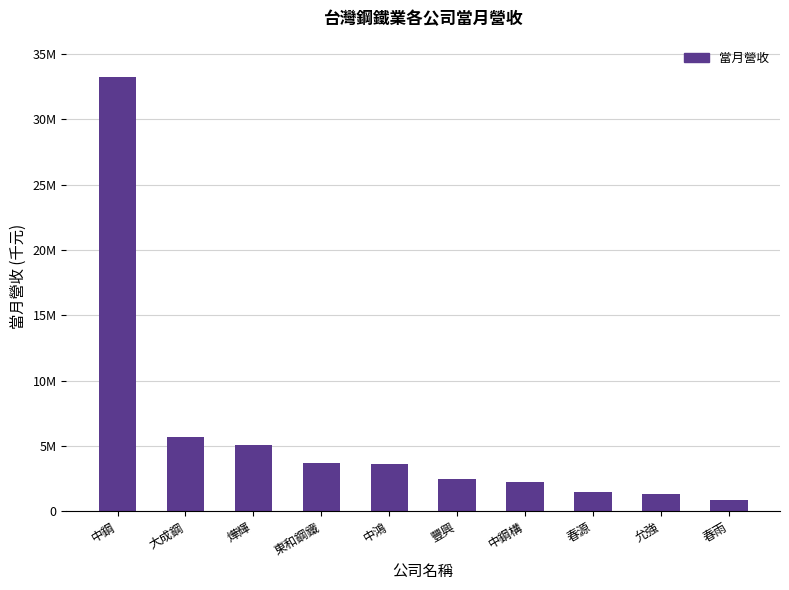

Does the chart contain any negative values?

No